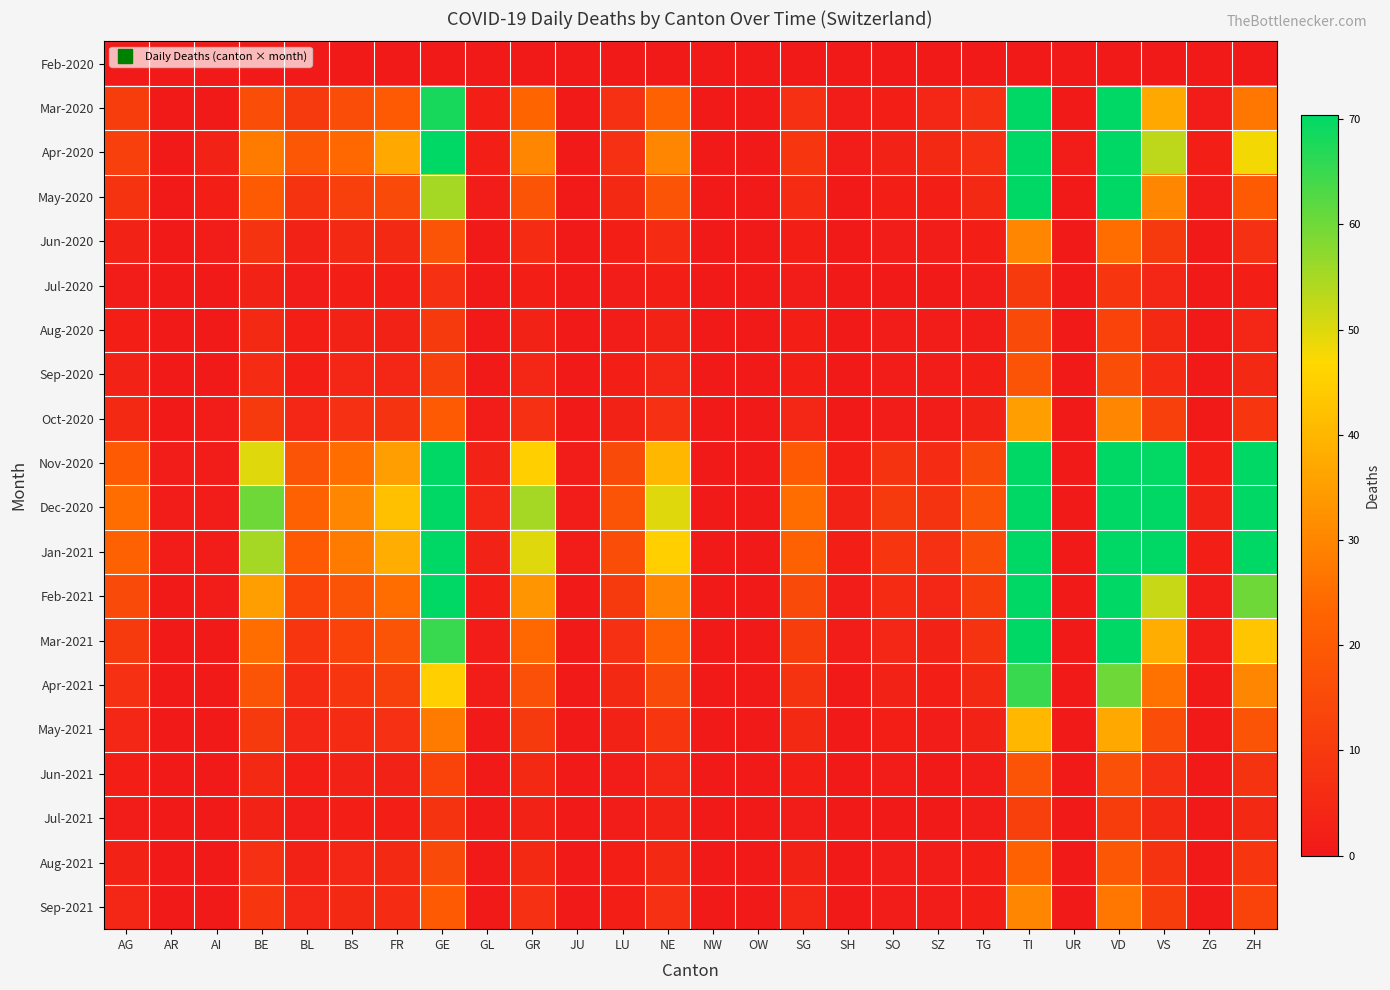

Which series has the largest range (max minus min)?

Dec-2020